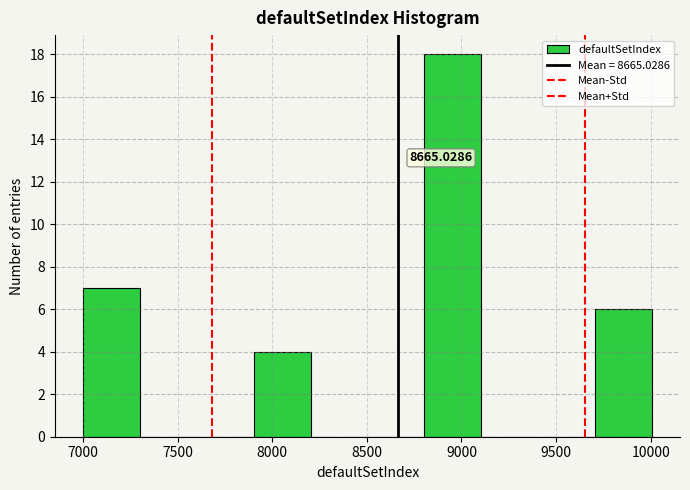

Over which range of the x-axis is the bar tallest?

8800 to 9100